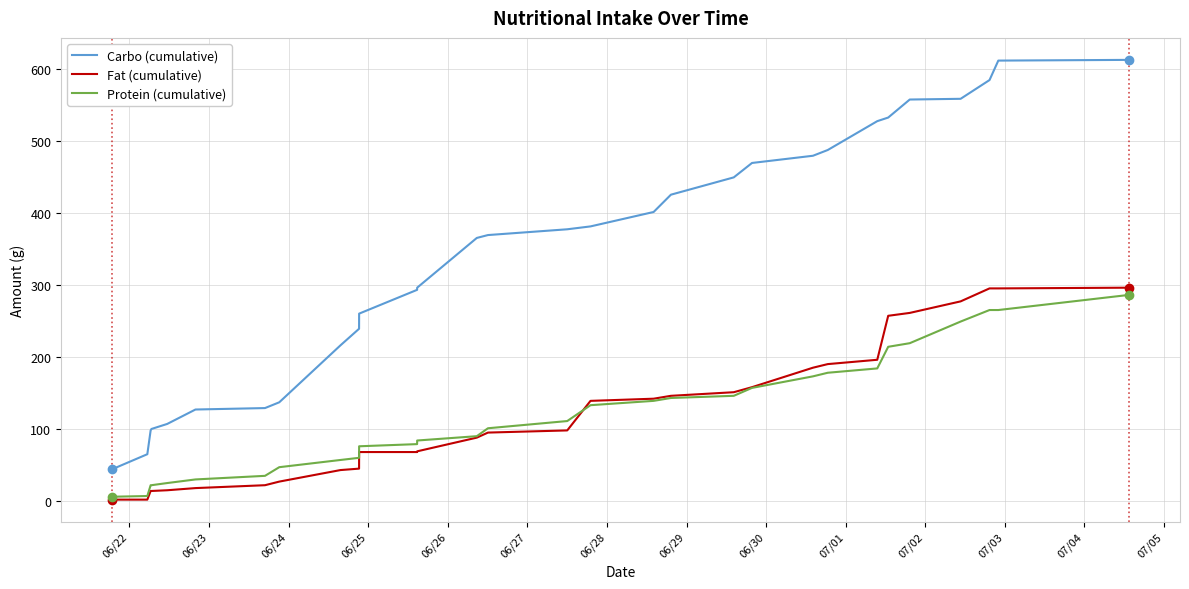

What is the minimum value shown in the chart?

2